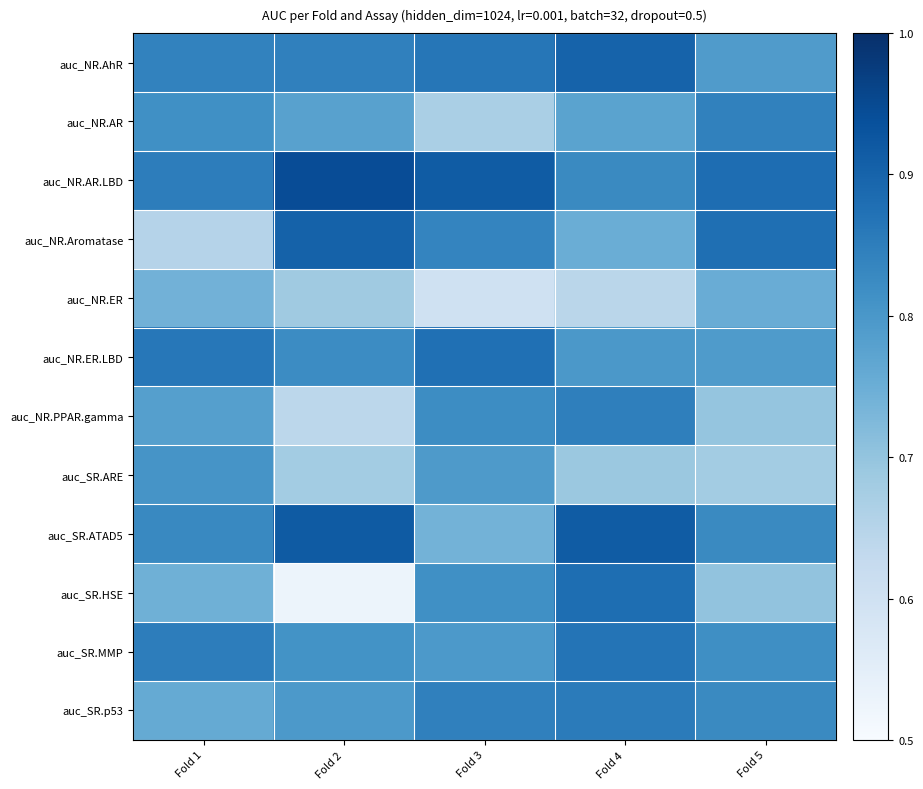

Which has a higher value, Fold 3 or Fold 4?

Fold 4